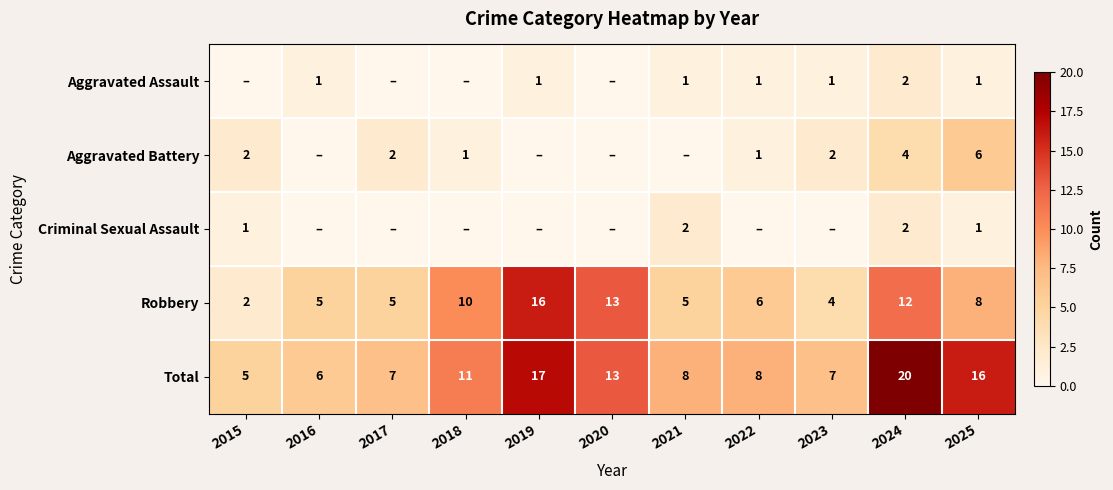

What is the difference between the maximum and minimum values in the Total series?

15